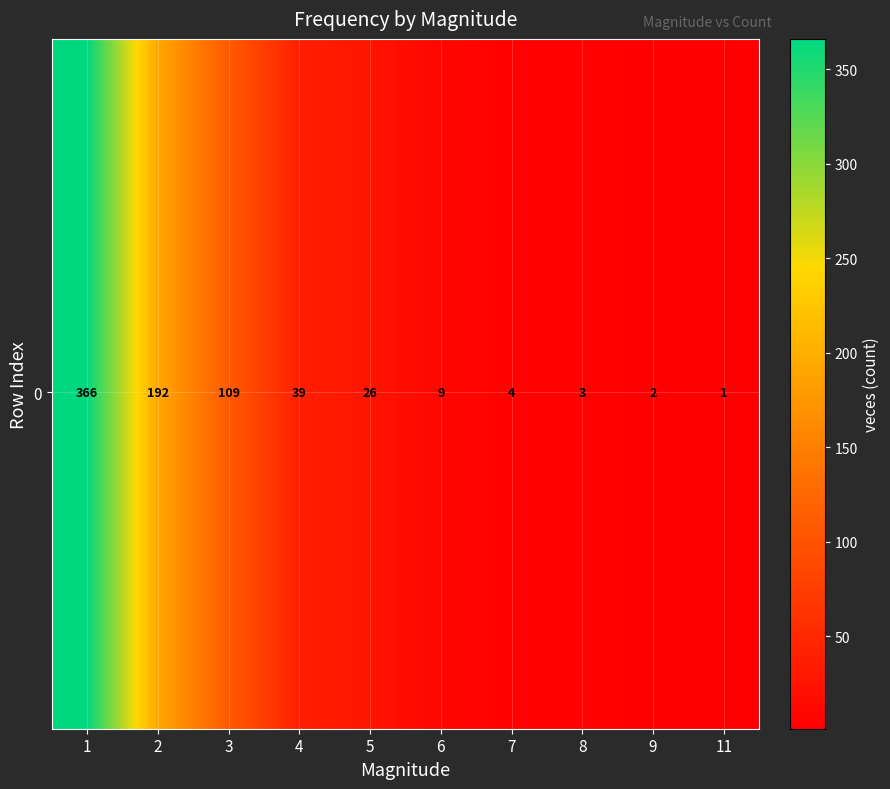

Count the number of data series in this chart.

40